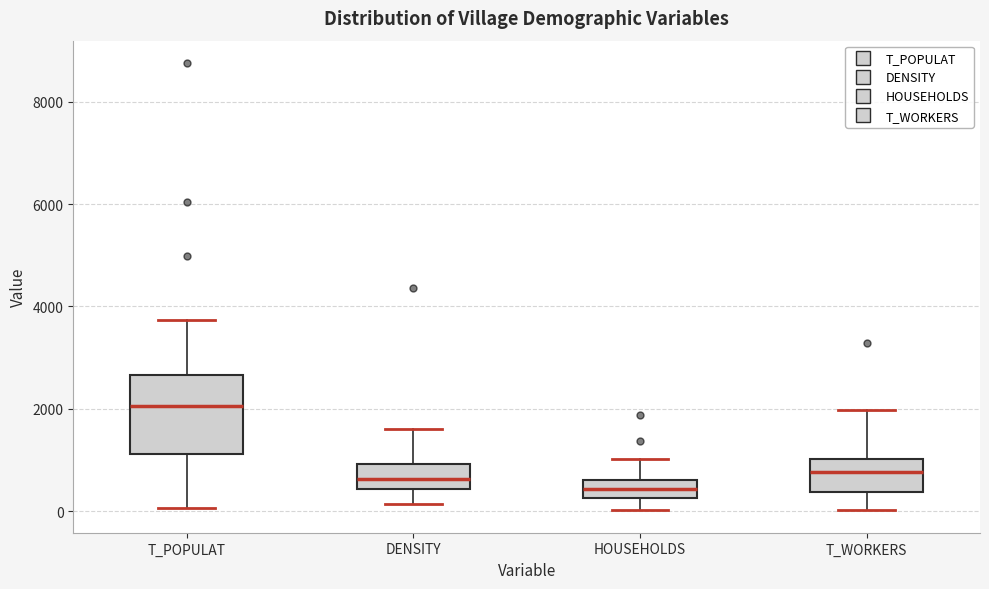

Reading left to right, read every box against the y-axis: the position of its median line, the range the box covers, and the ends of its whiskers. The values are not printed on the chart, so give them approximately, as read against the axis.

T_POPULAT: median 2000, box 1200 to 2600, whiskers 0 to 3800
DENSITY: median 600, box 400 to 1000, whiskers 200 to 1600
HOUSEHOLDS: median 400, box 200 to 600, whiskers 0 to 1000
T_WORKERS: median 800, box 400 to 1000, whiskers 0 to 2000